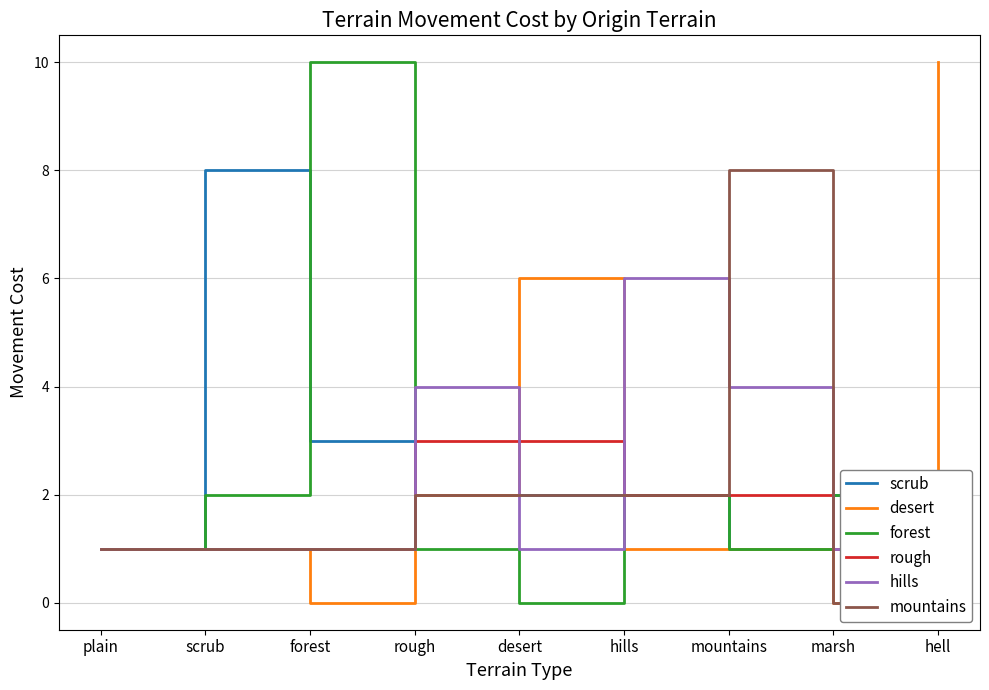

What is the difference between the maximum and minimum values in the forest series?

10